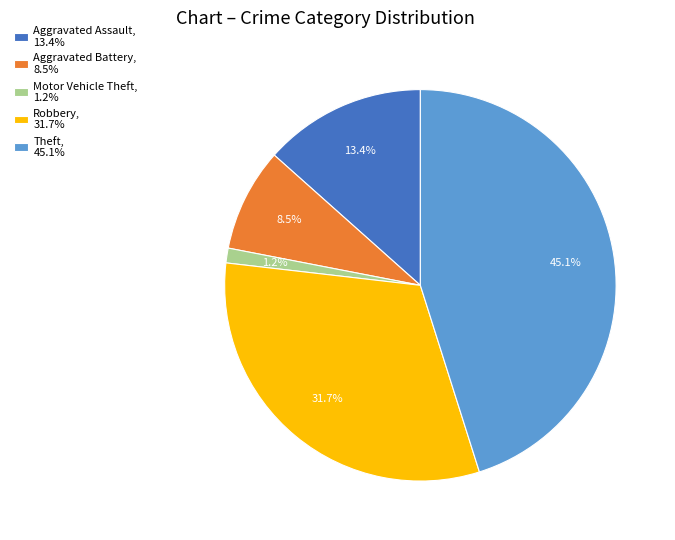

Does Robbery, 31.7% account for over 50% of the chart?

No